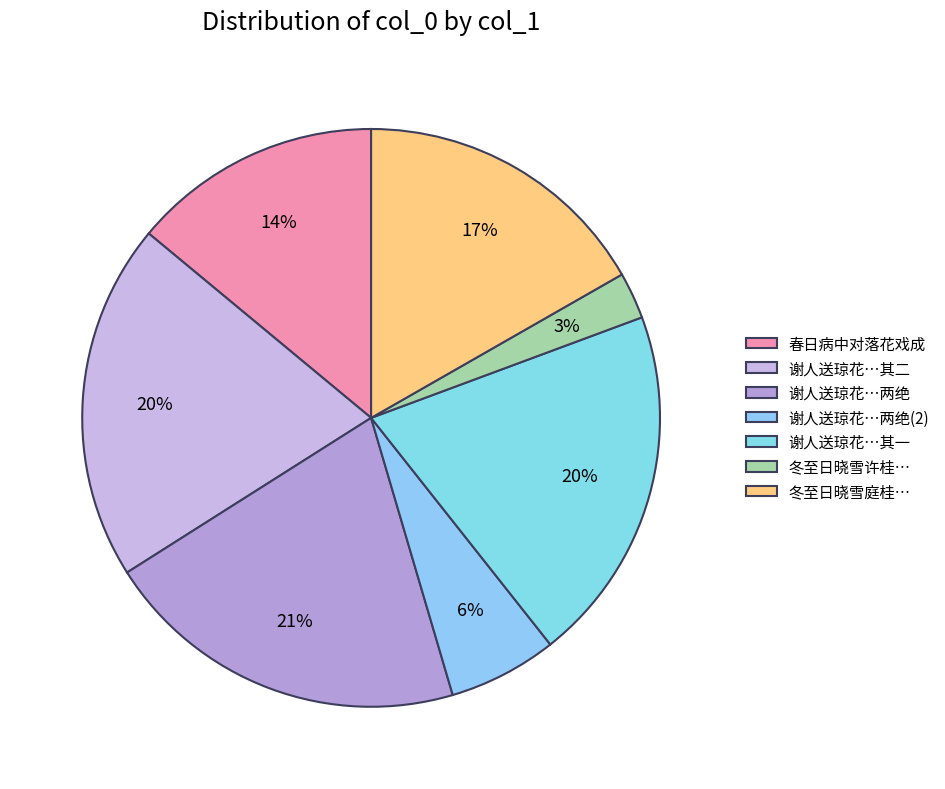

Is there any slice that represents more than half of the pie?

No